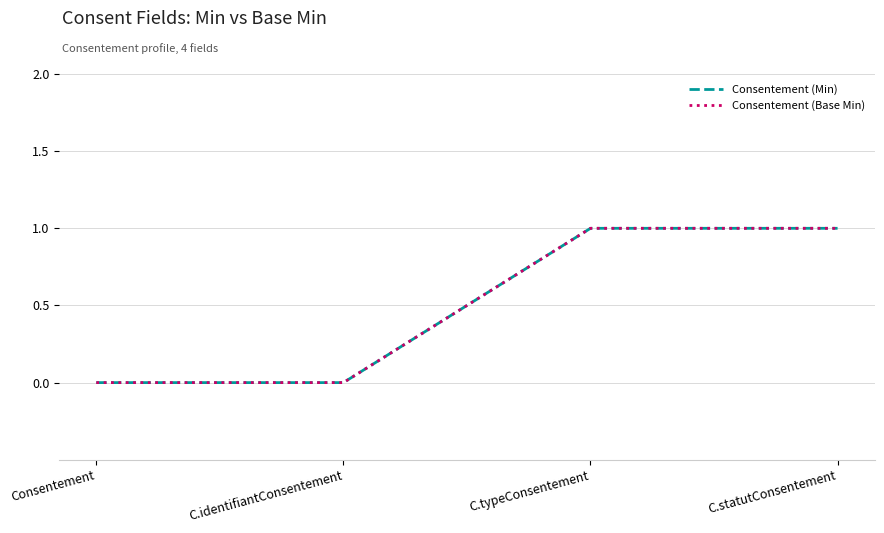

True or false: Consentement (Min) and Consentement (Base Min) intersect in this chart.

False